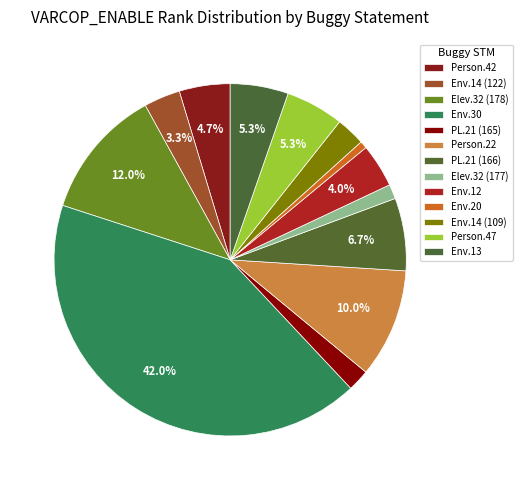

How many segments does this pie chart have?

13